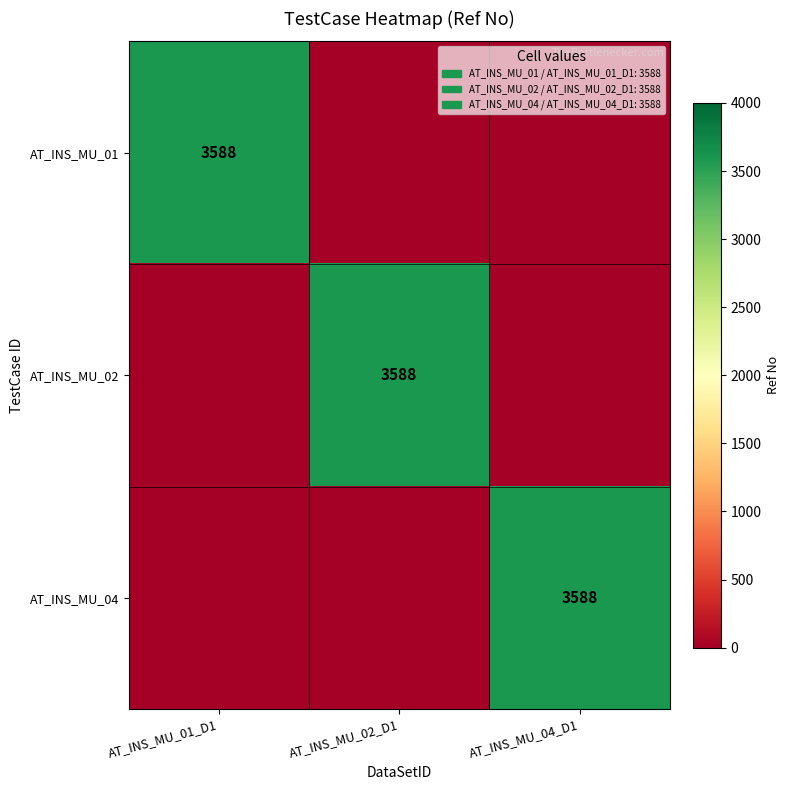

True or false: AT_INS_MU_04 has a value of 2112 at AT_INS_MU_01_D1.

False